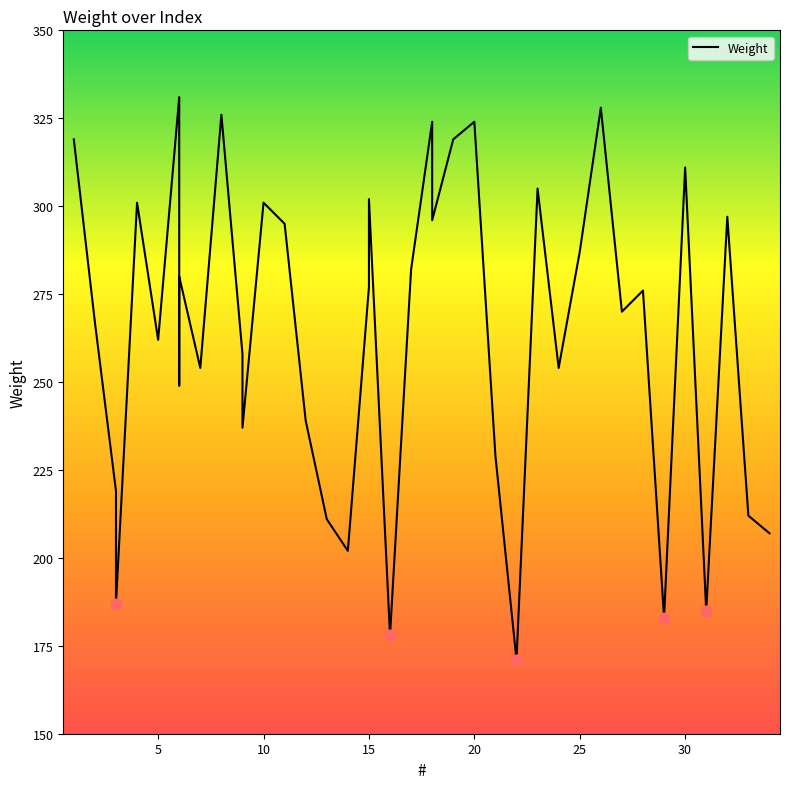

What is the ratio of the value at 21 to the value at 4?

0.8